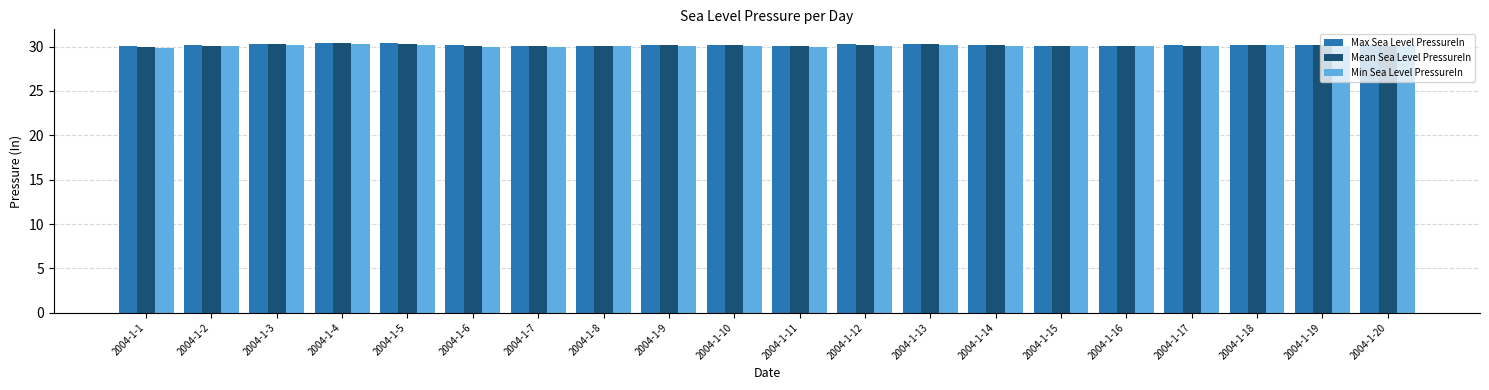

What is the difference between the Mean Sea Level PressureIn values at 2004-1-19 and 2004-1-2?

0.1